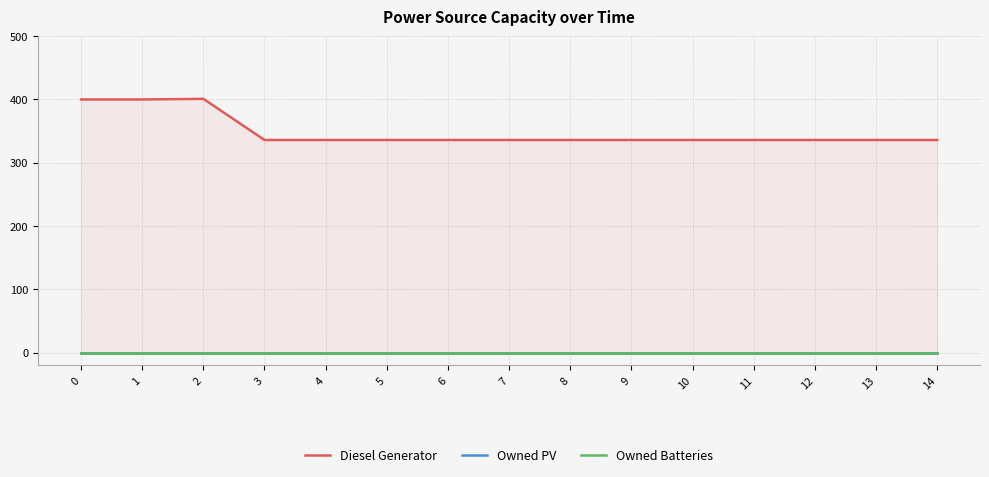

True or false: Owned Batteries has a value of 0 at 6.

True